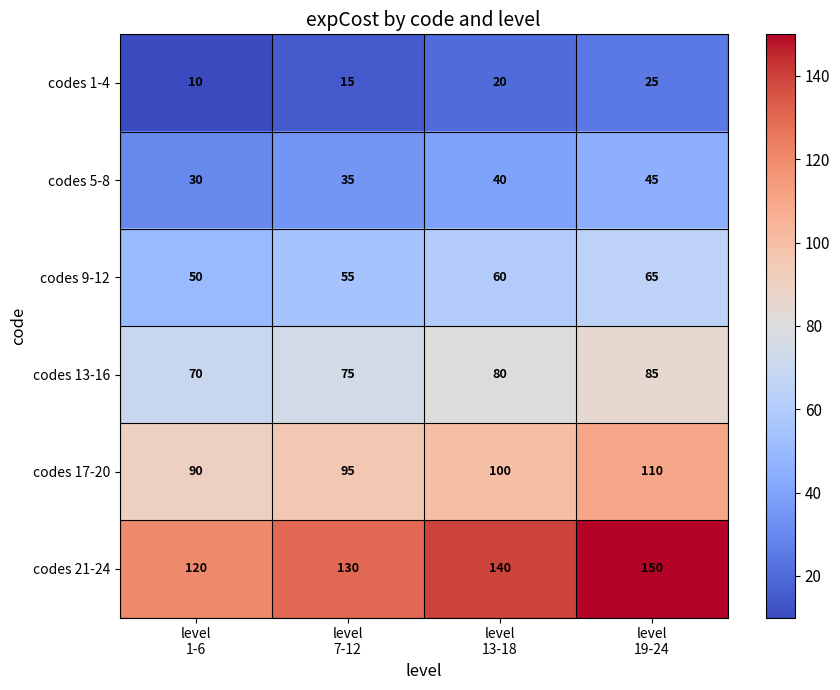

How many categories are shown in the chart?

4